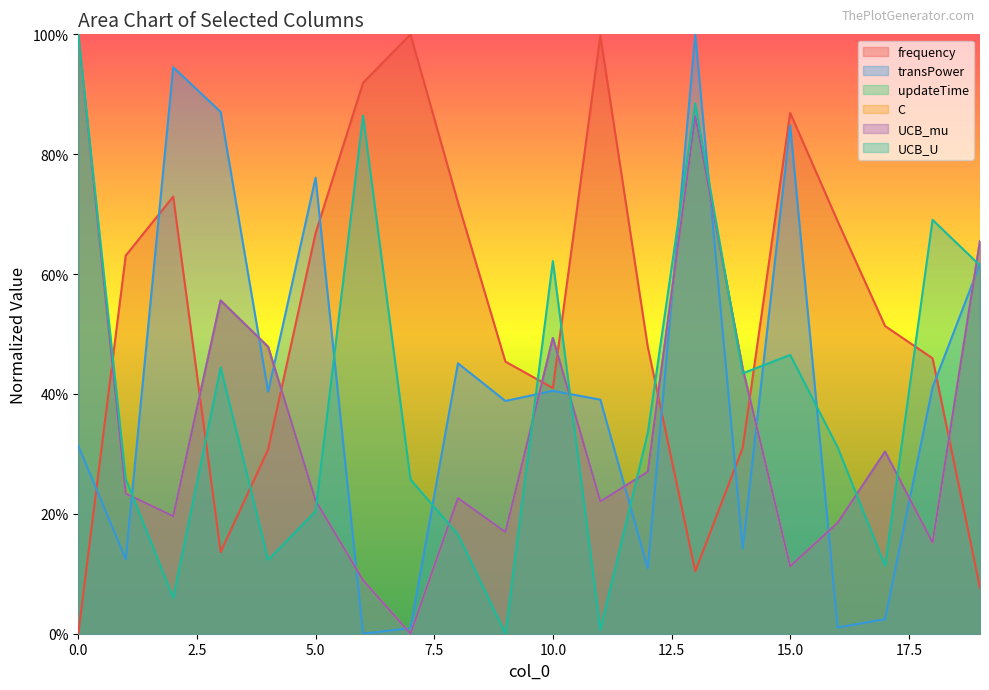

Which category has the lowest value in the updateTime series?

7